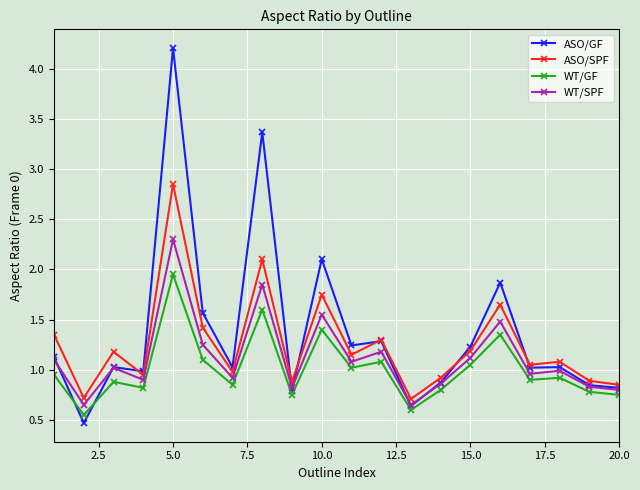

How many lines are shown in the chart?

4